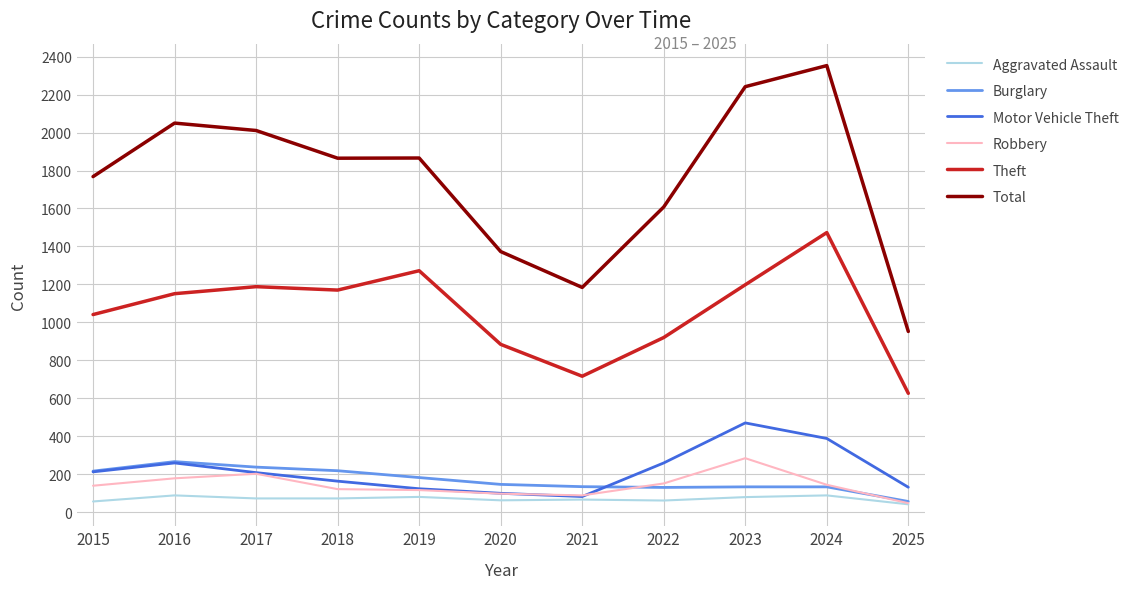

What is the minimum value for Motor Vehicle Theft?

82